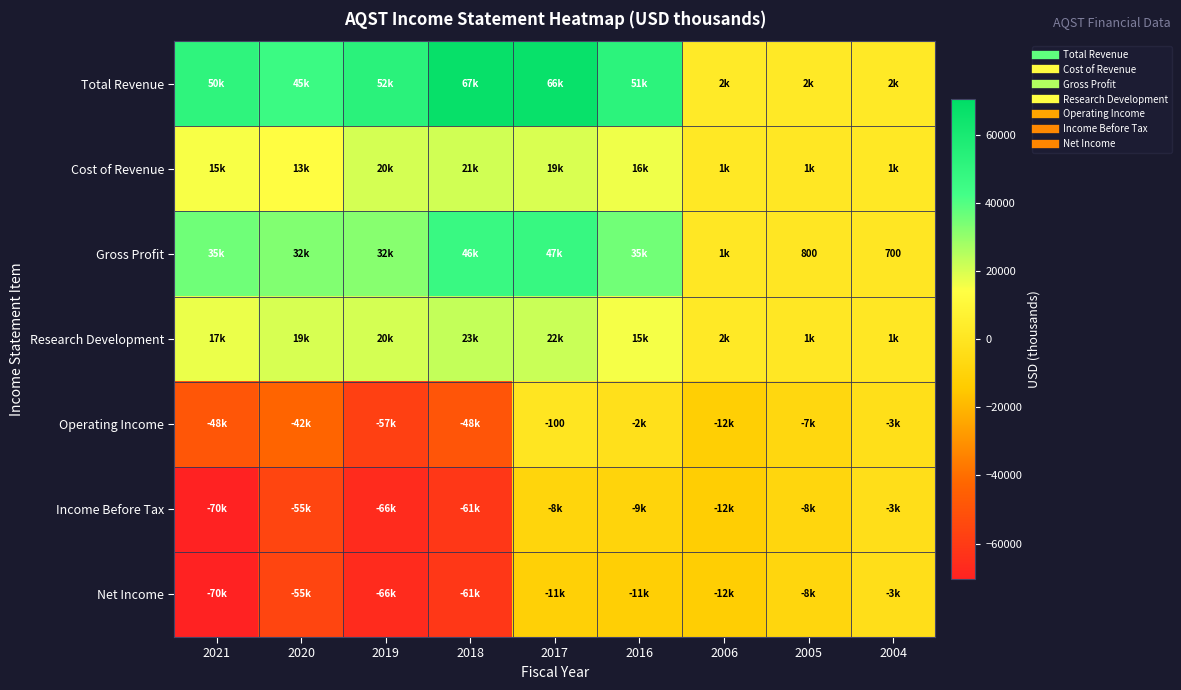

Where is Cost of Revenue nearest to the value 11150?

2020